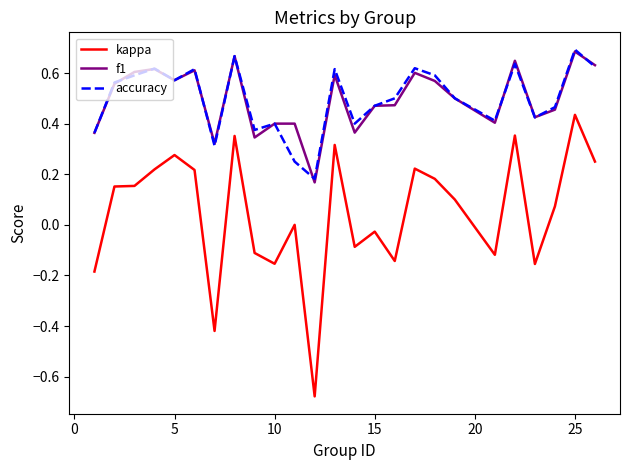

True or false: kappa and f1 intersect in this chart.

False